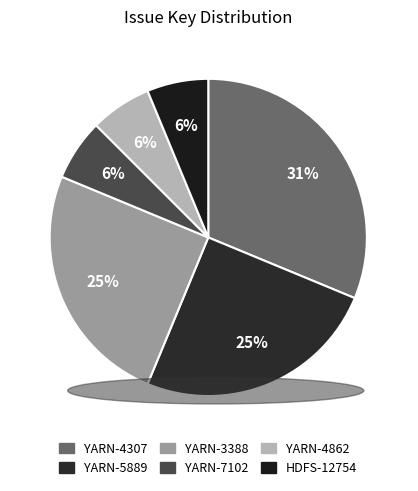

True or false: YARN-3388 accounts for 12% of the total.

False